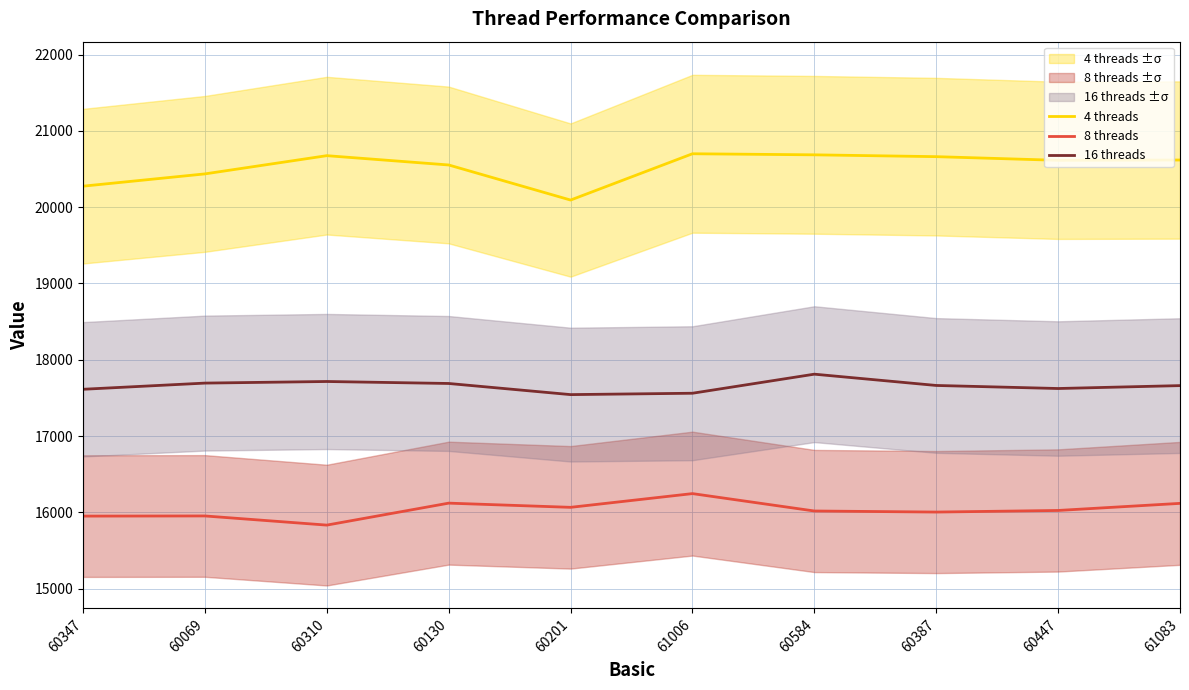

Is the value of 8 threads at 60584 greater than the value of 4 threads at 60130?

No